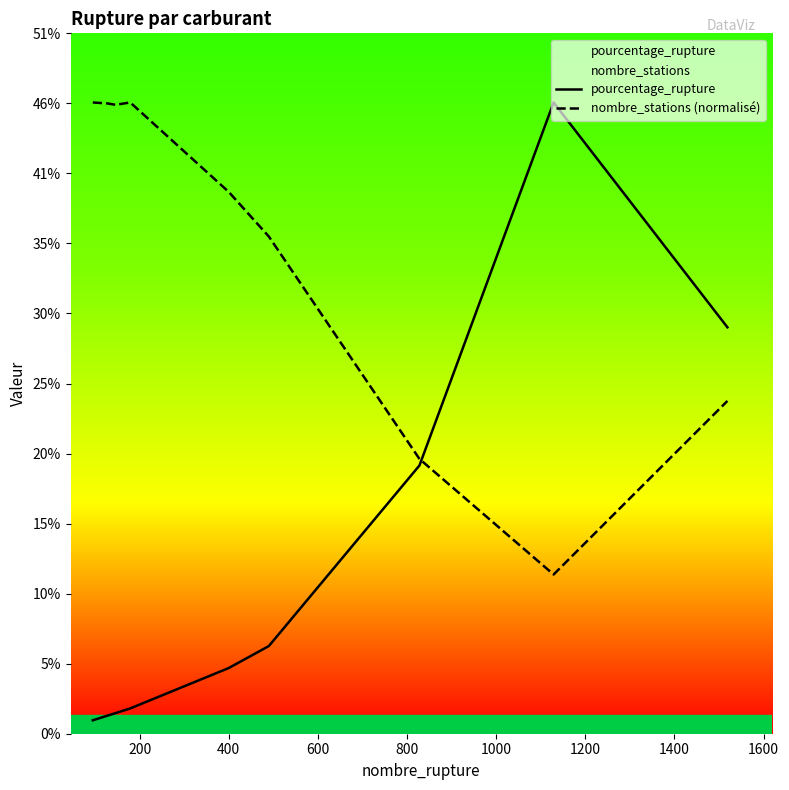

What is the maximum value shown in the chart?

45.6